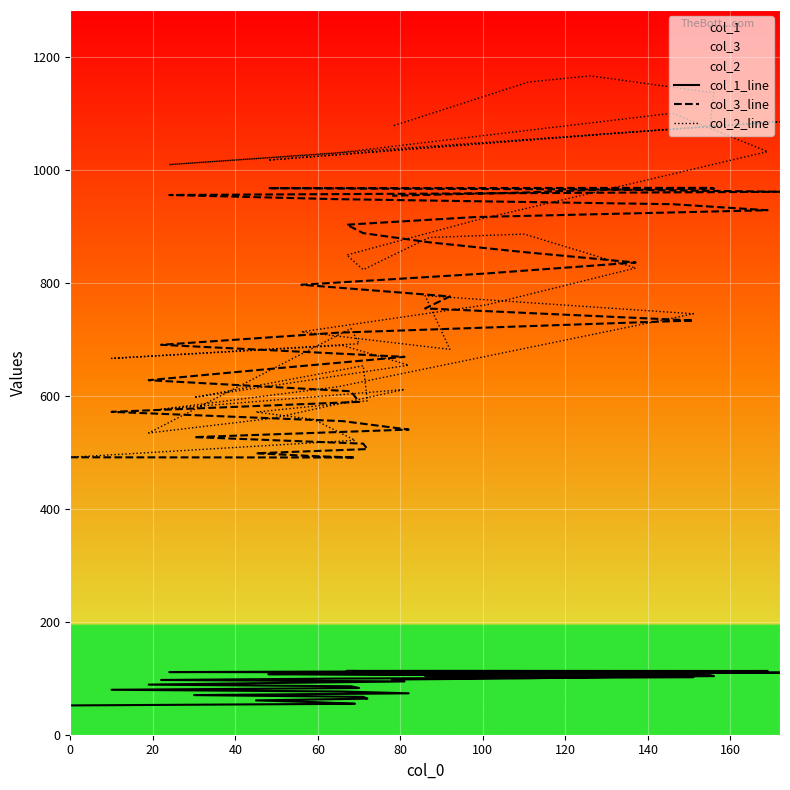

What is the average value of the col_3_line series?

758.7